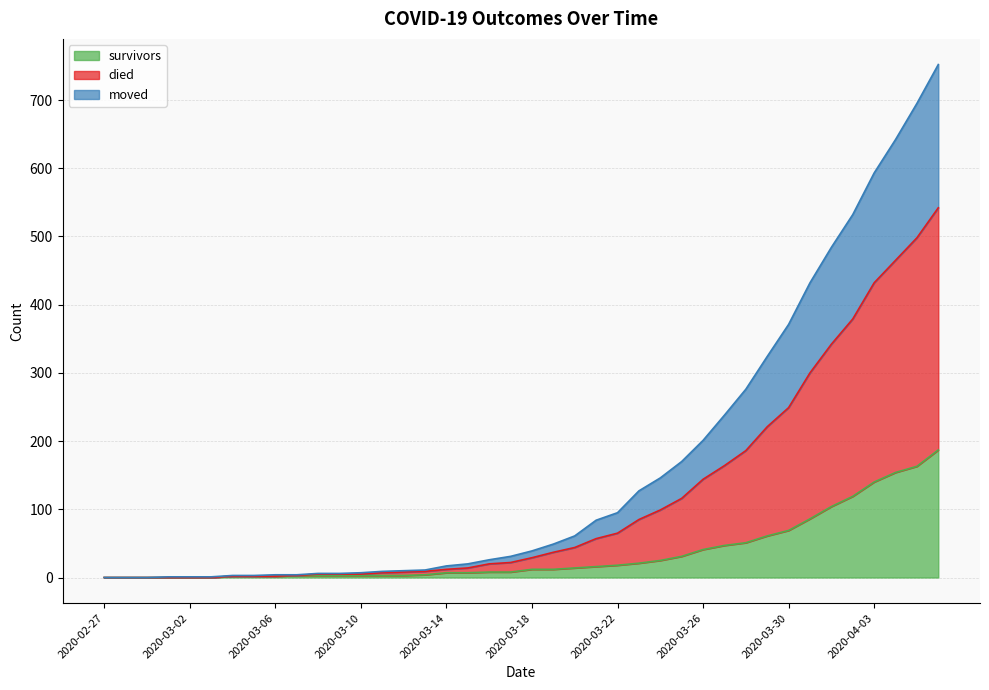

Count the number of data series in this chart.

3